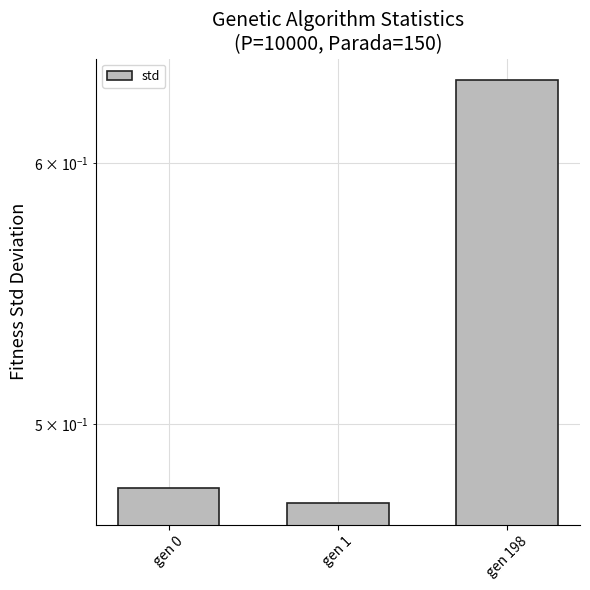

The chart shows a value of 0.7 at gen 1. True or false?

False